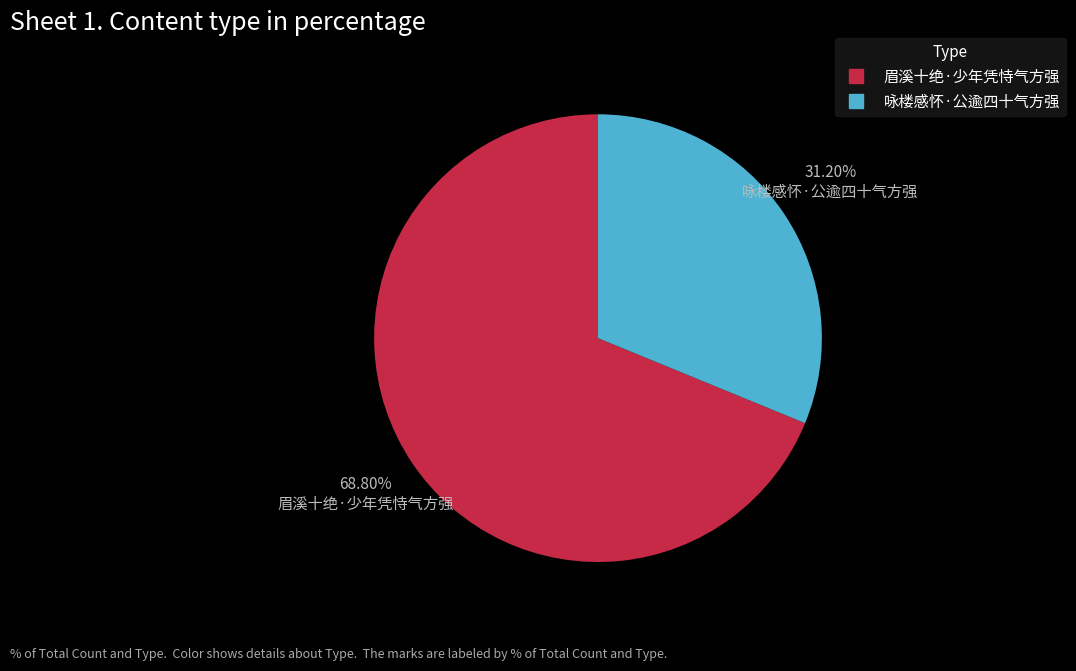

Combined, do 咏楼感怀·公逾四十气方强 and 眉溪十绝·少年凭恃气方强 account for over 50%?

Yes